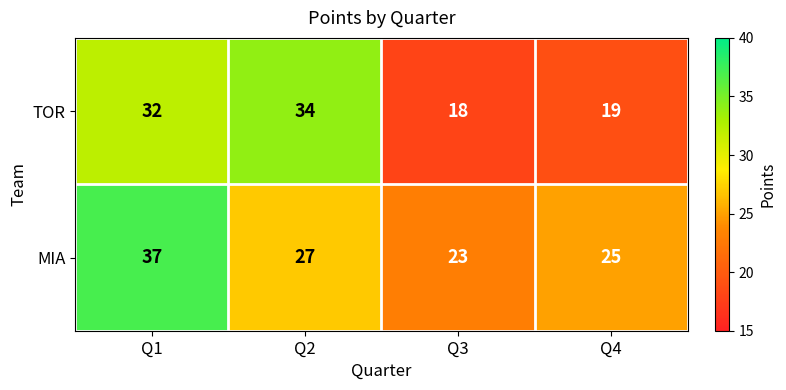

Rank the series at Q3 from highest to lowest value.

MIA, TOR